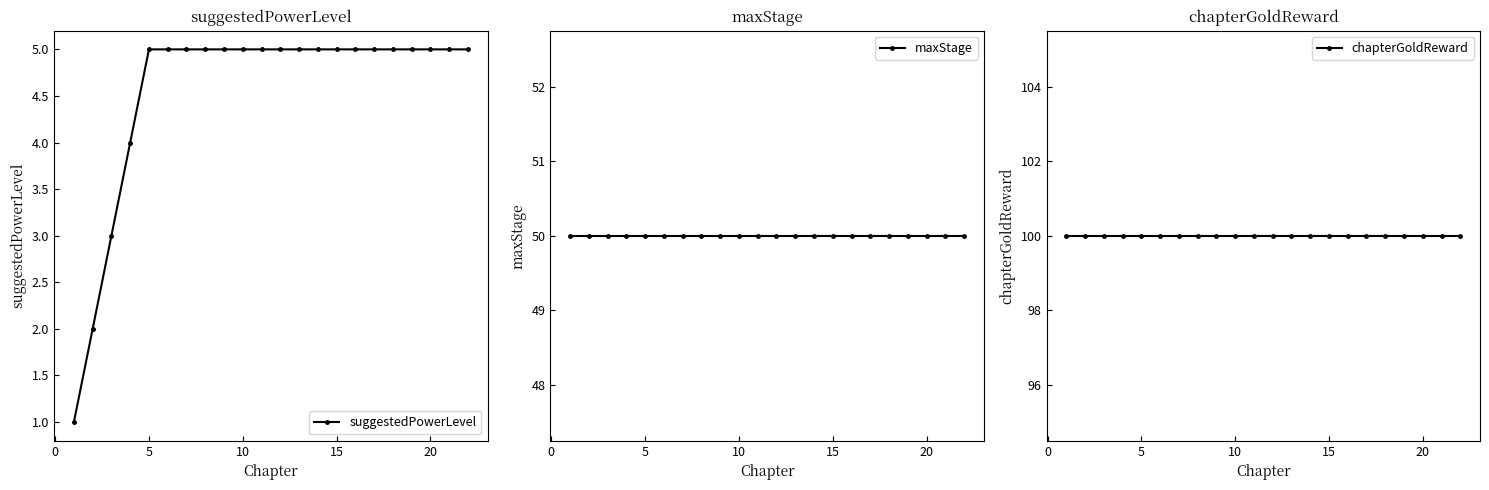

True or false: chapterGoldReward and suggestedPowerLevel intersect in this chart.

False